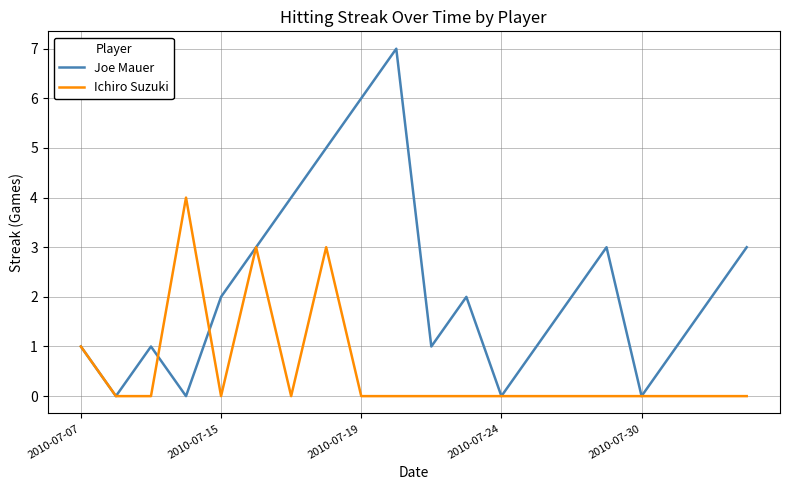

Which series has the widest spread of values?

Joe Mauer